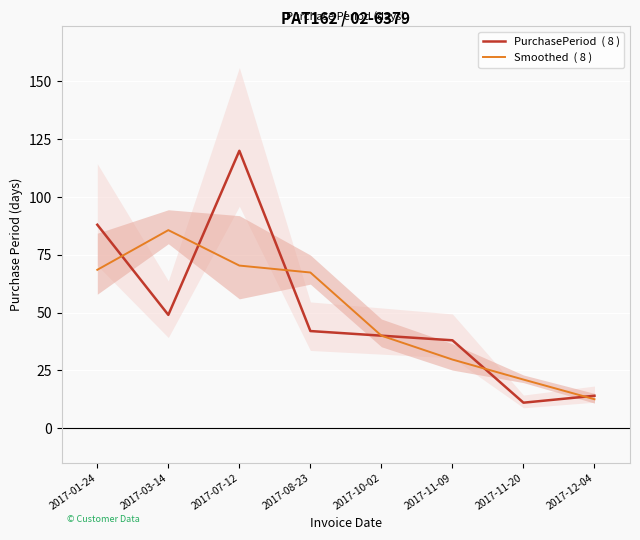

Between 2017-03-14 and 2017-11-09, which series saw the biggest shift?

Smoothed  ( 8 )